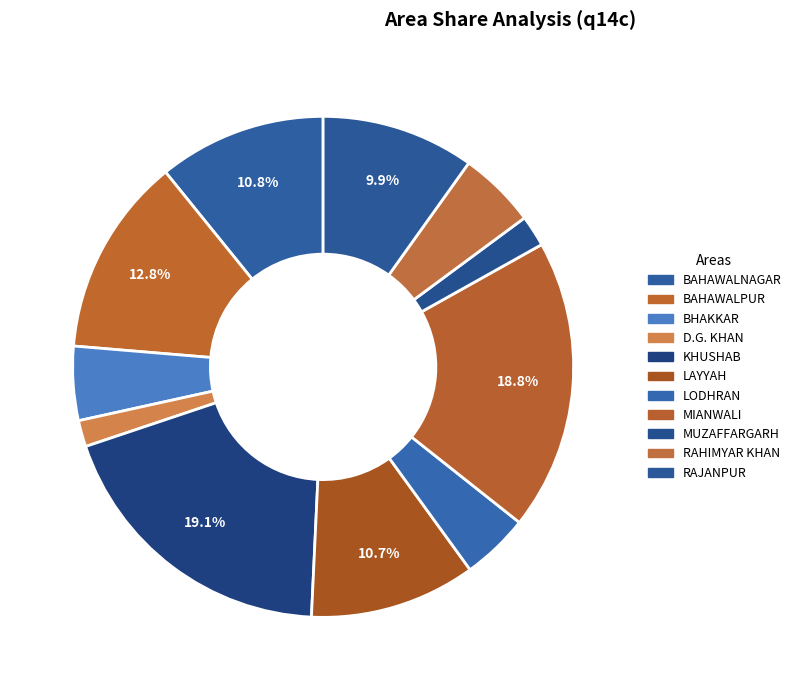

How many segments does this pie chart have?

11